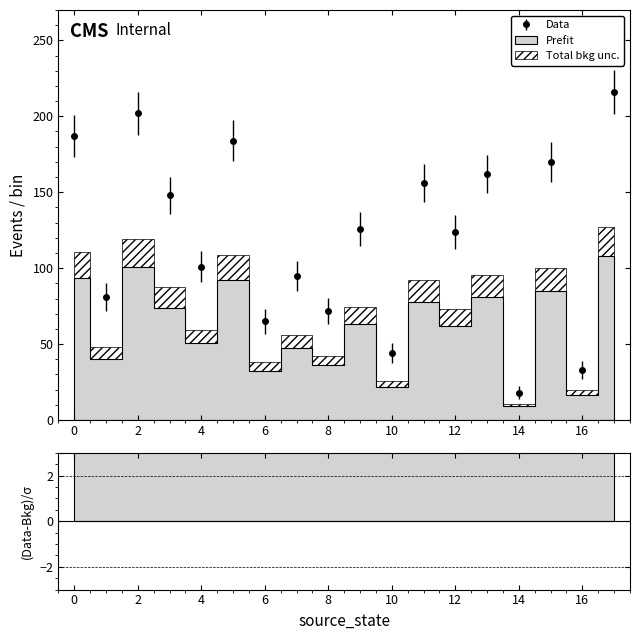

What is the spread (max minus min) of values at 2?

20